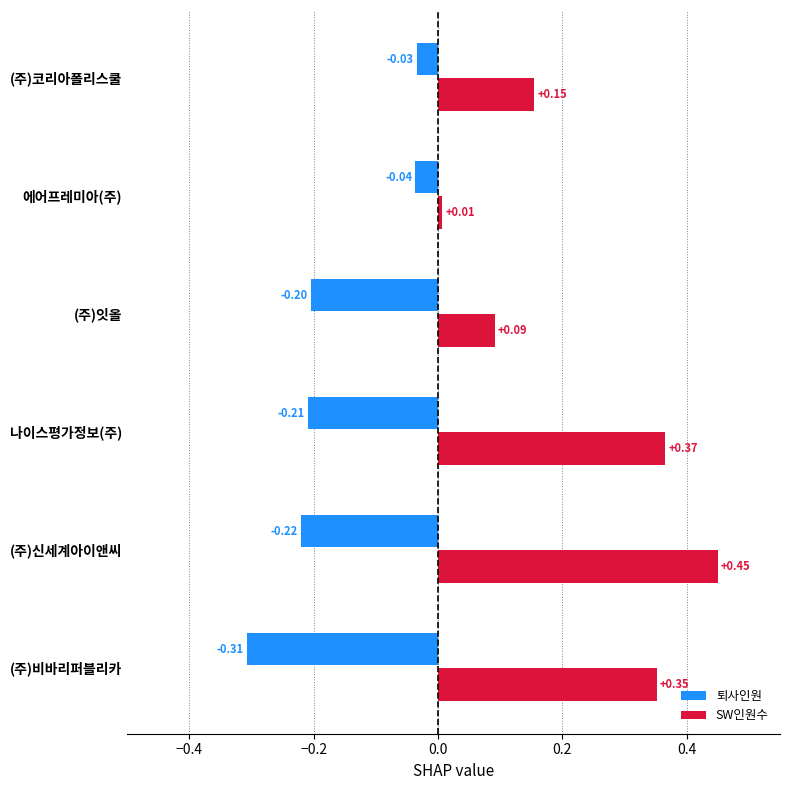

Which series changed the most between (주)비바리퍼블리카 and 나이스평가정보(주)?

퇴사인원